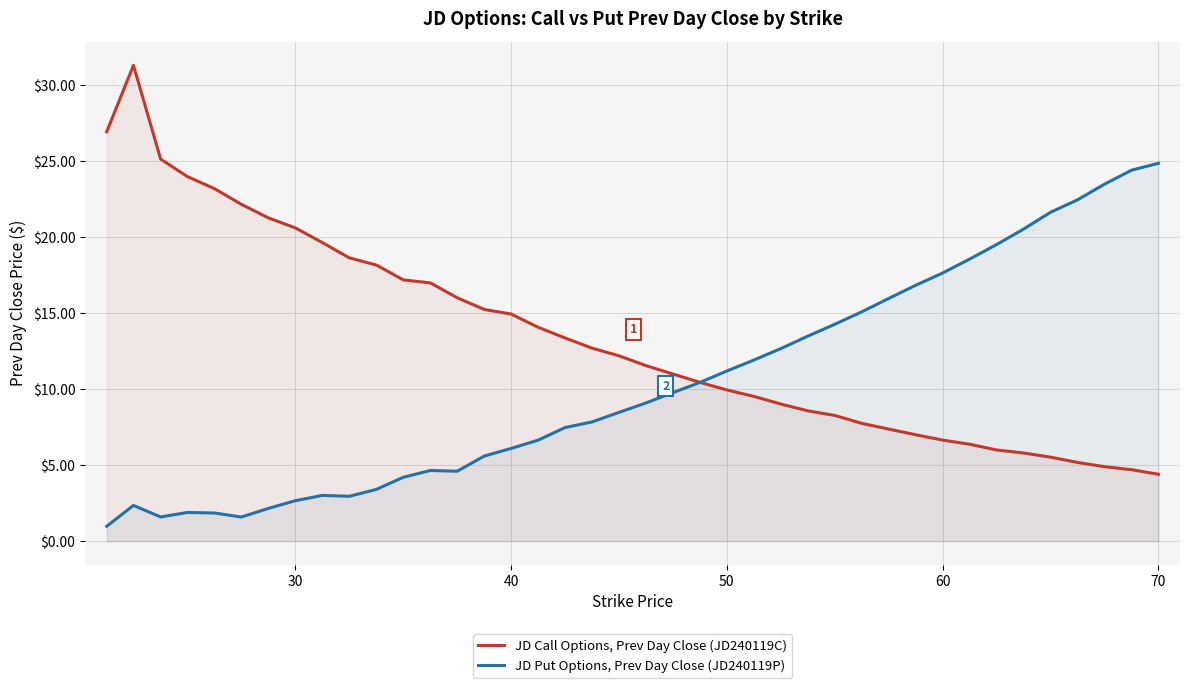

What are all the series names shown in the legend?

JD Call Options, Prev Day Close (JD240119C), JD Put Options, Prev Day Close (JD240119P)